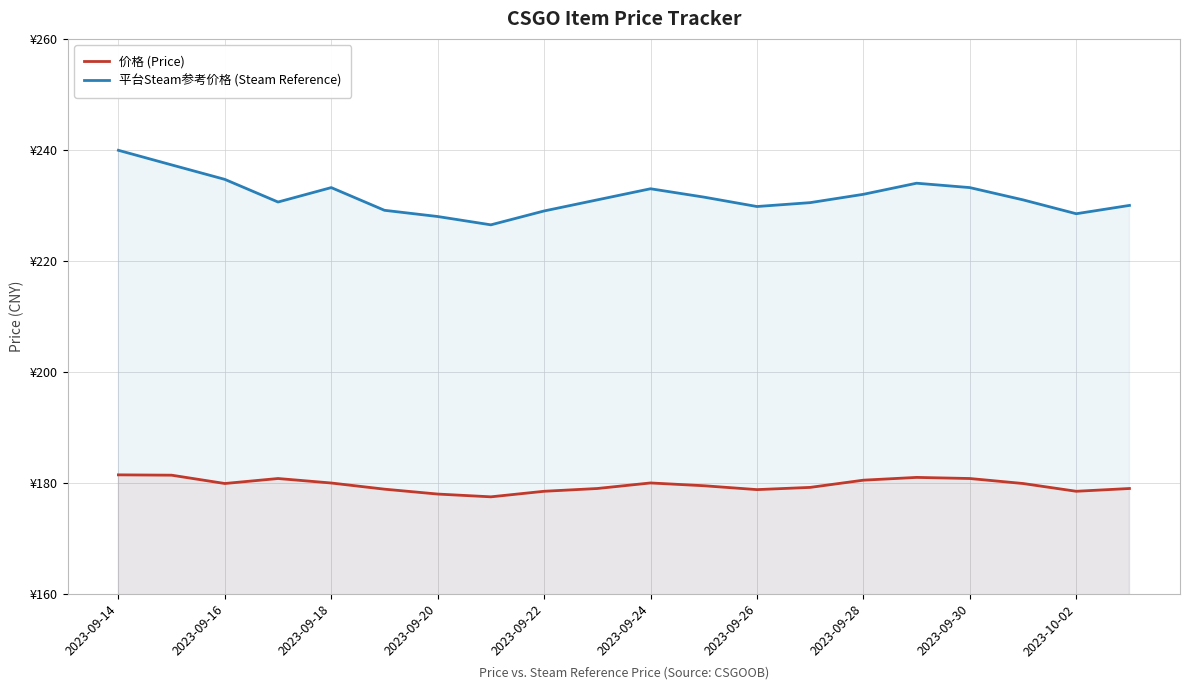

True or false: 平台Steam参考价格 (Steam Reference) has more than 2 points higher than both neighbors.

True